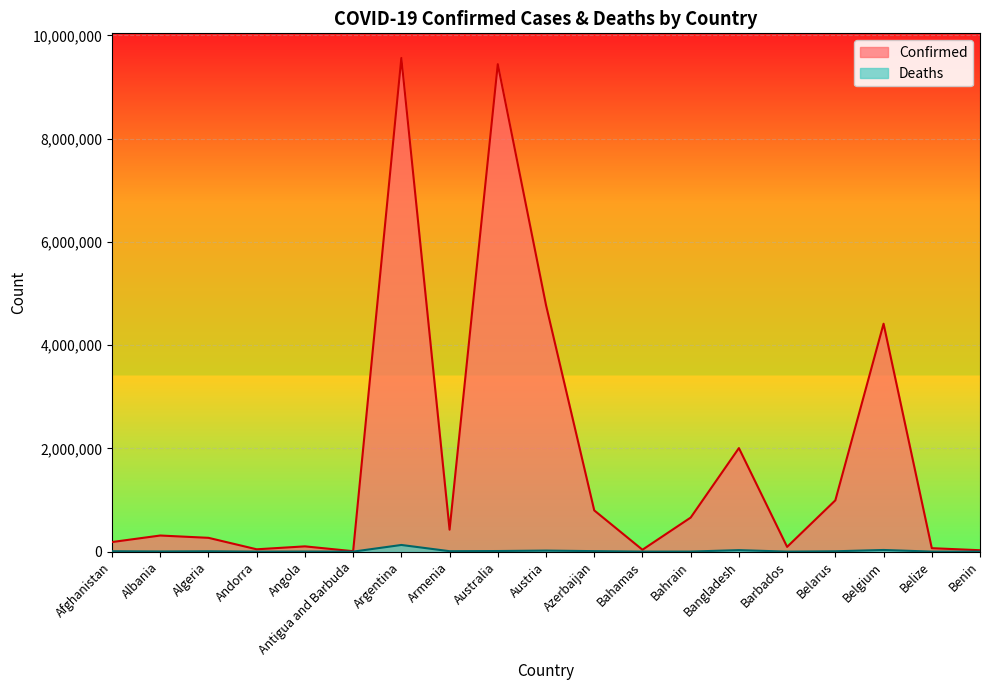

What is the value of the Confirmed point at the 7th from the left?

9560307